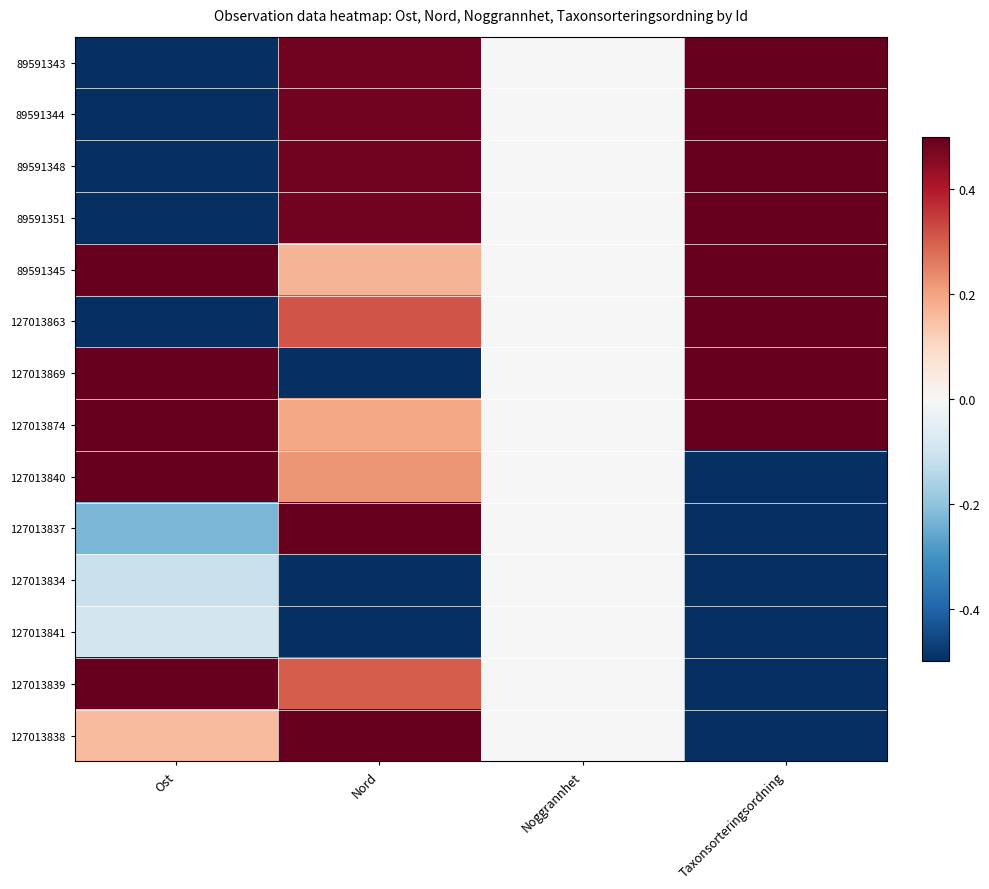

What is the minimum value shown in the chart?

-0.5